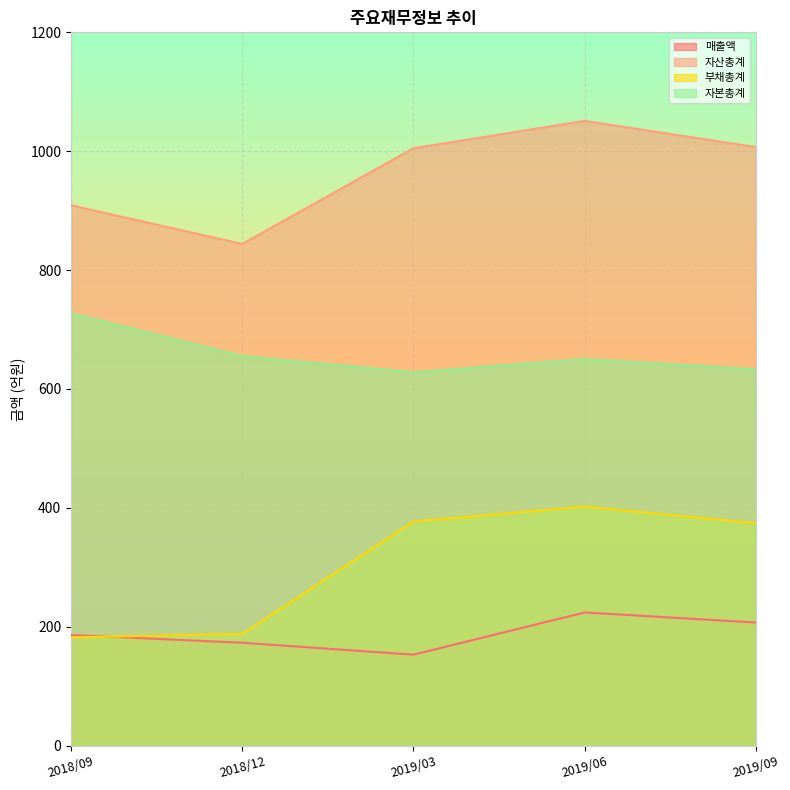

The 자산총계 series shows 707 at 2019/06. True or false?

False